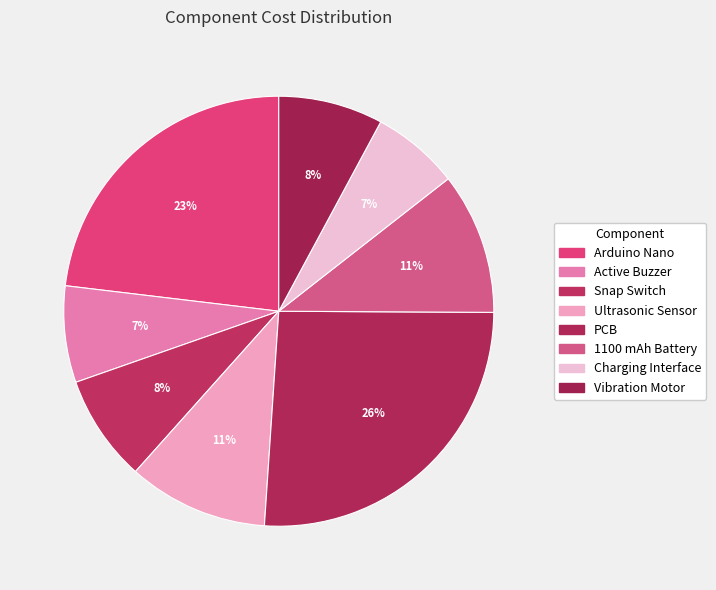

True or false: Ultrasonic Sensor accounts for 11% of the total.

True